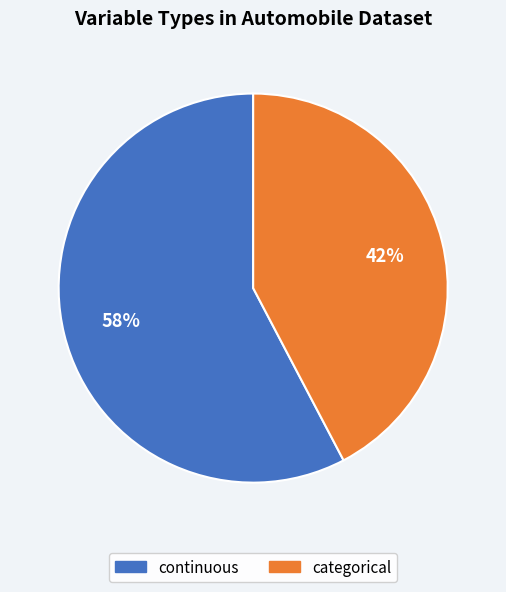

Rank the categories by value from highest to lowest.

continuous, categorical